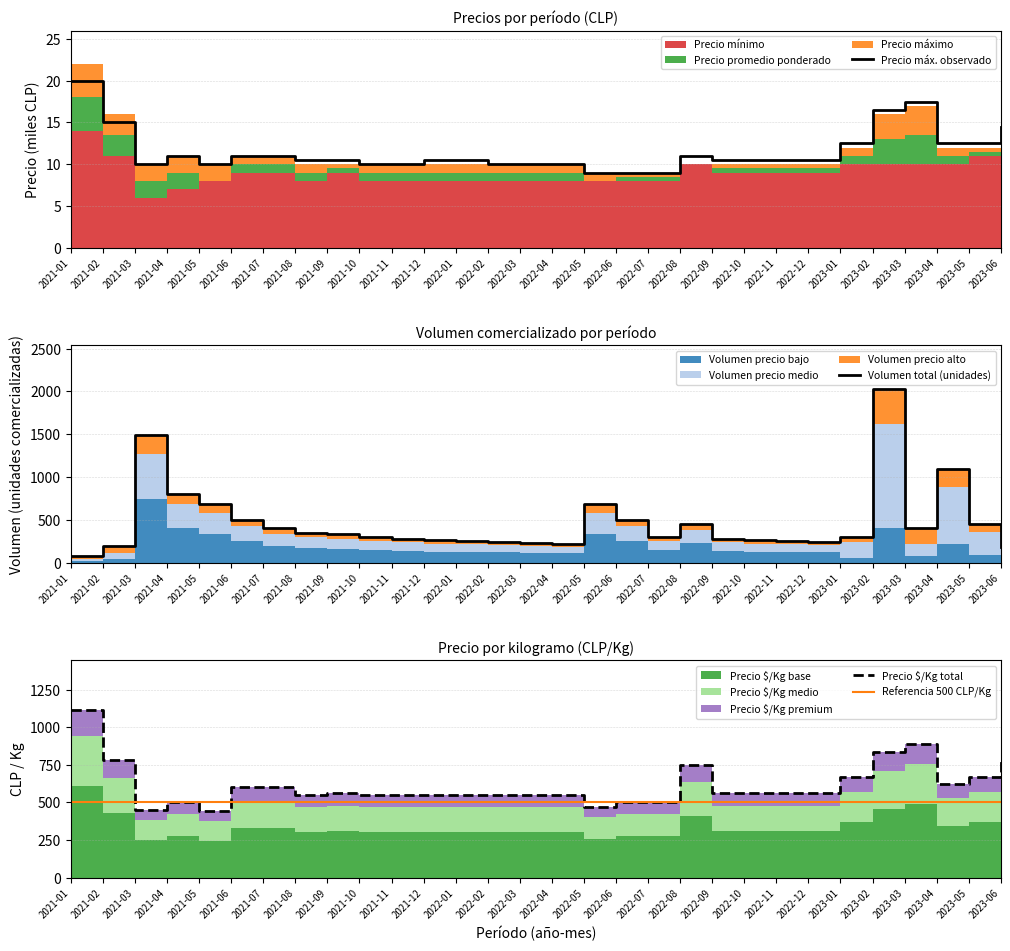

What is the greatest value displayed?

2030.0